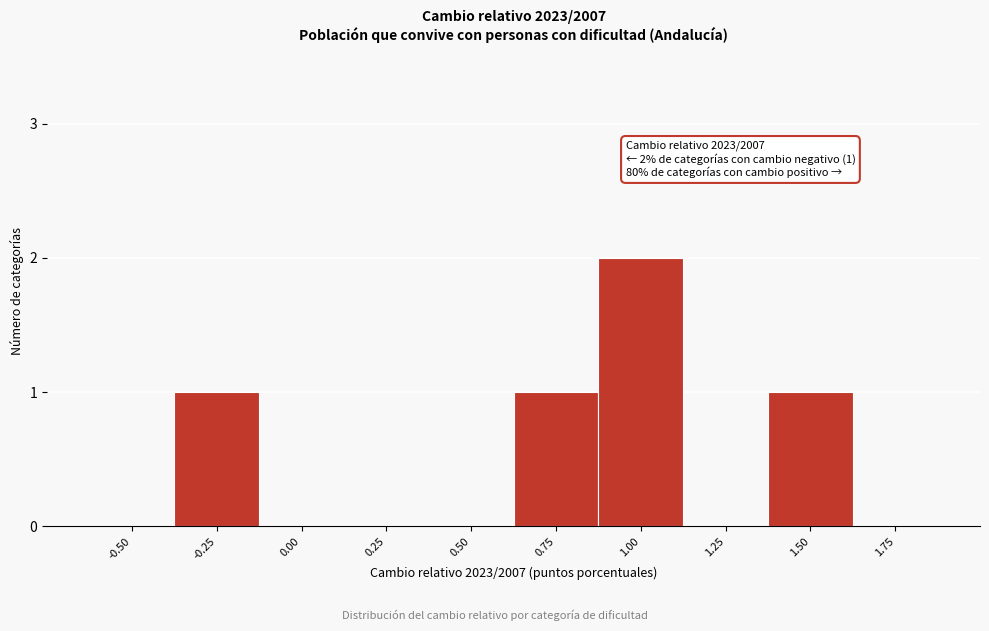

Reading left to right, list all the values displayed in this chart.

-0.50=0	-0.25=1	0.00=0	0.25=0	0.50=0	0.75=1	1.00=2	1.25=0	1.50=1	1.75=0